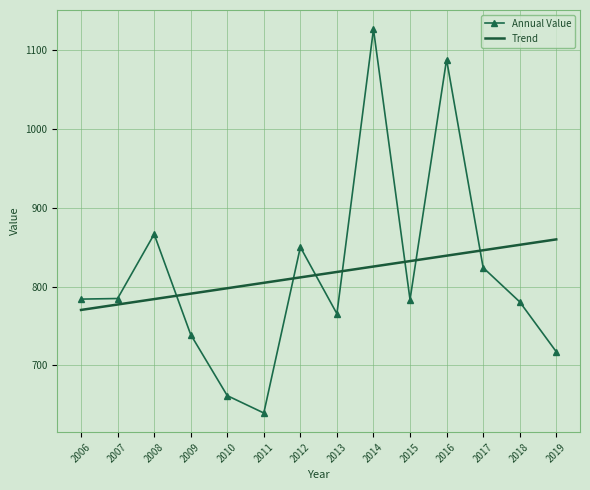

Rank the series by their maximum value, from lowest to highest.

Trend, Annual Value